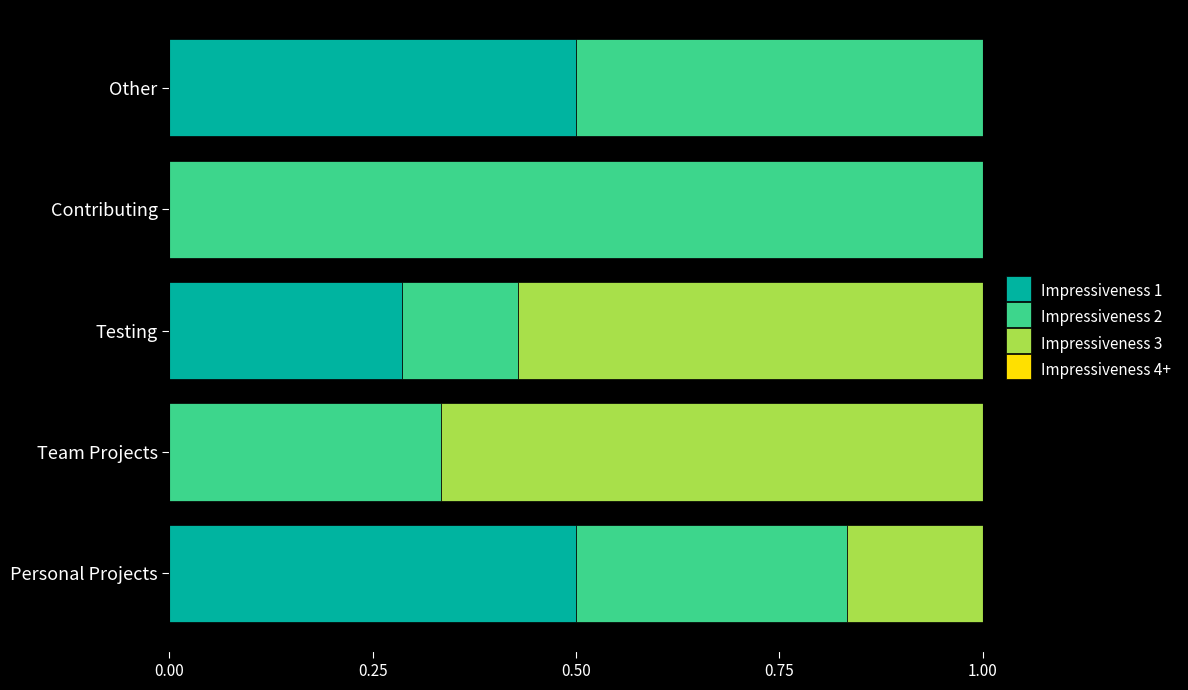

The Impressiveness 1 series shows 0.5 at Other. True or false?

True